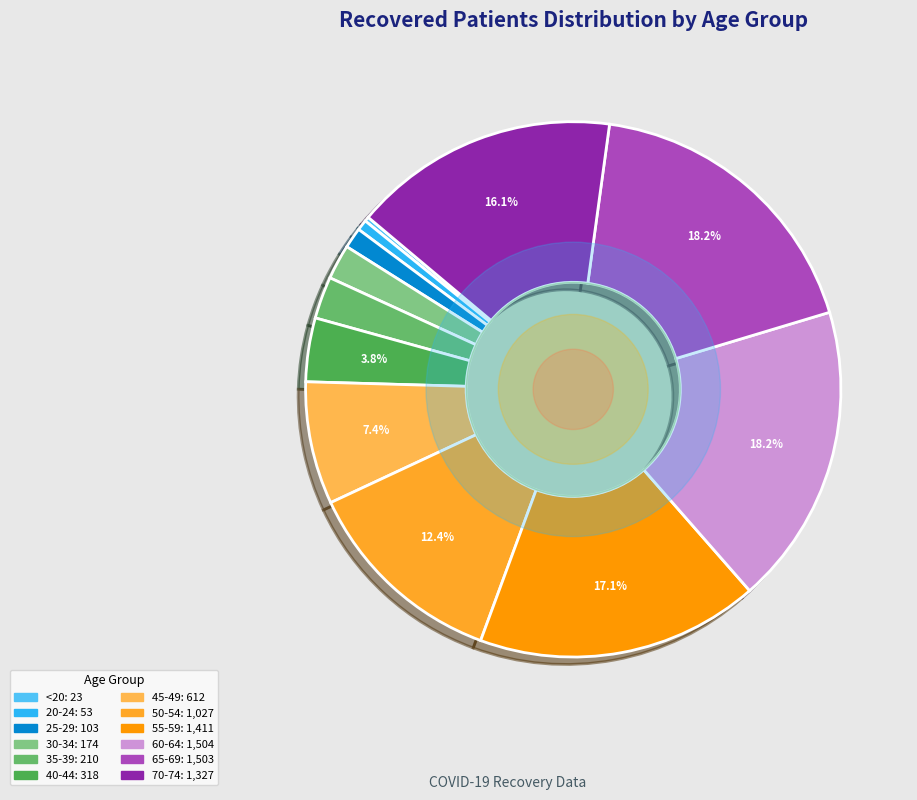

How many slices are in this pie chart?

12